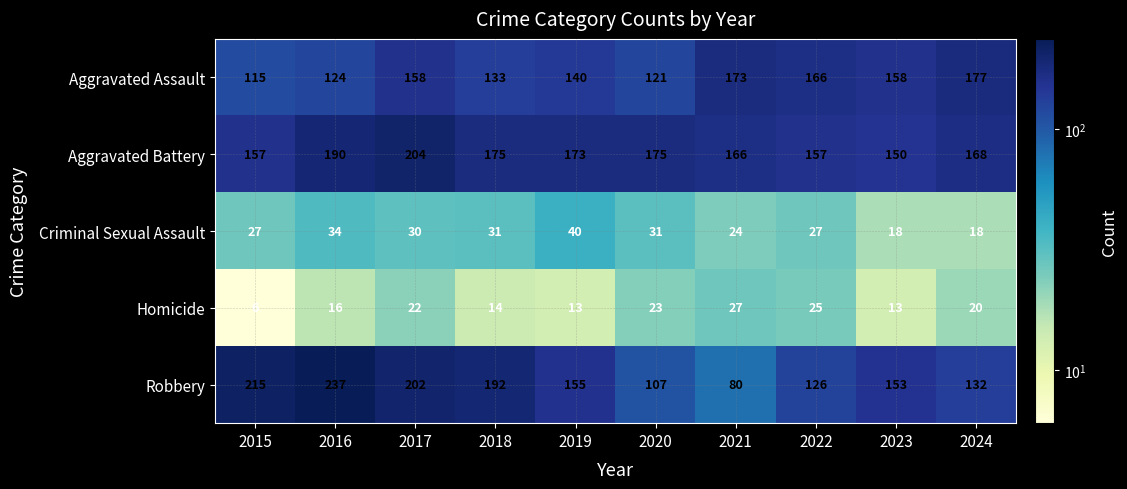

Which series has the largest total across all categories?

Aggravated Battery